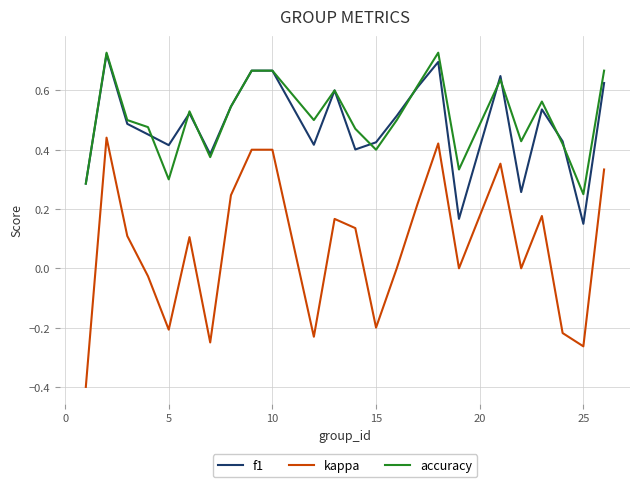

What is the sum of all kappa values?

1.7